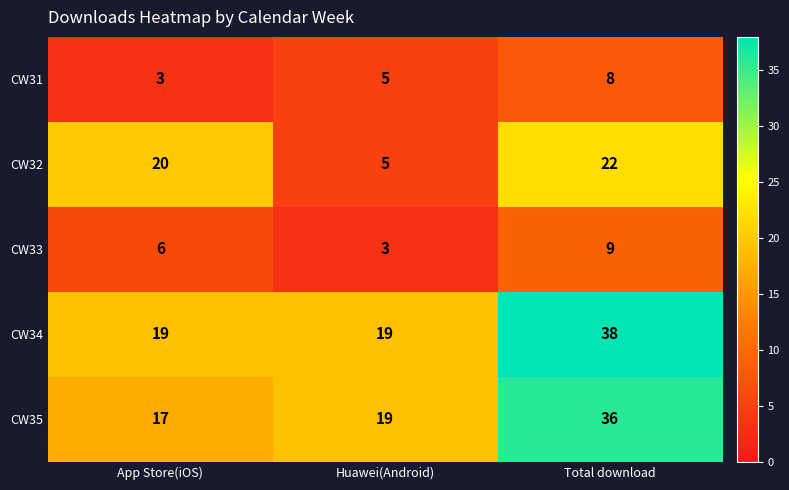

Is it true that CW33 equals 3 at Total download?

False